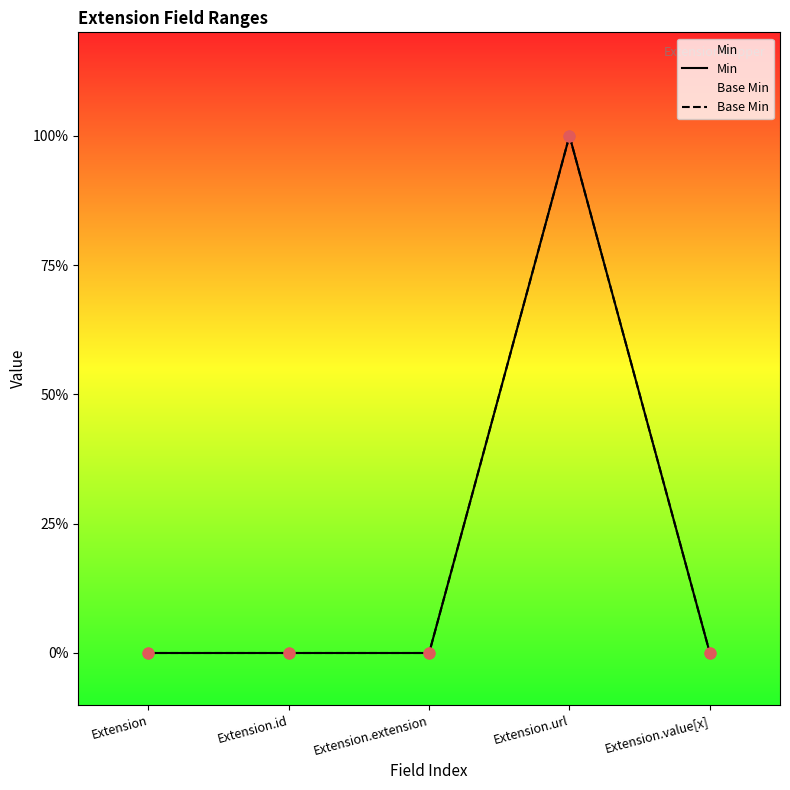

At how many categories does at least one series exceed 0?

1